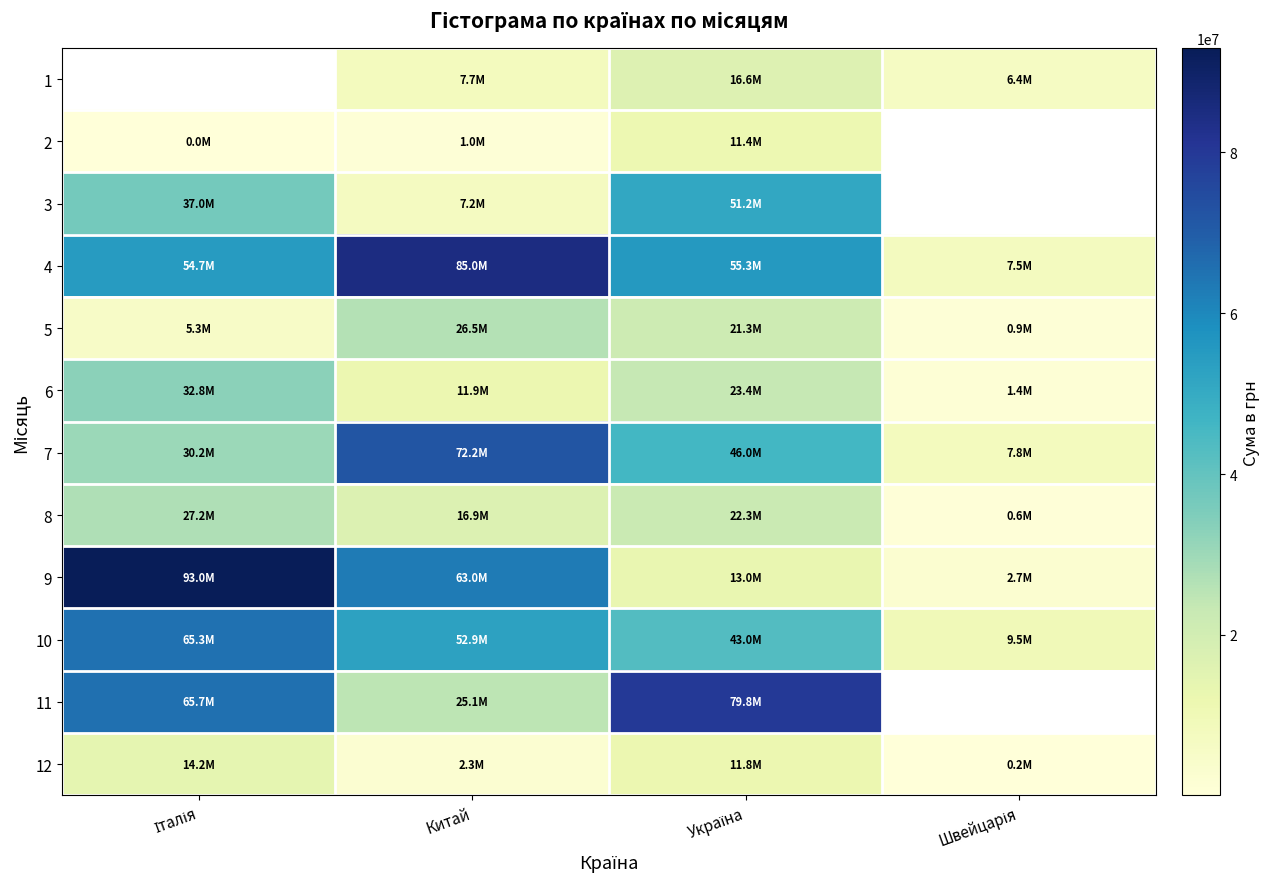

Is the value of 1 at Китай greater than the value of 9 at Італія?

No